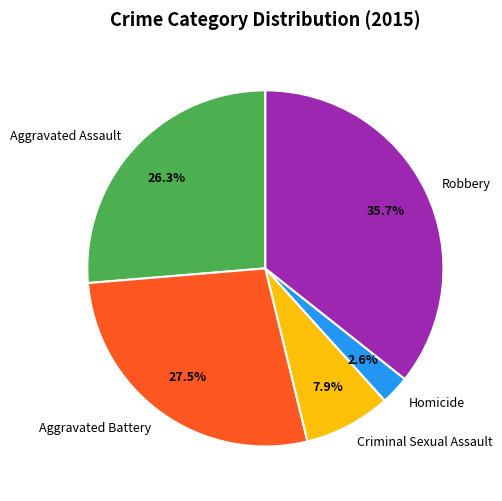

What percentage is the Robbery slice, to the nearest percent?

36%